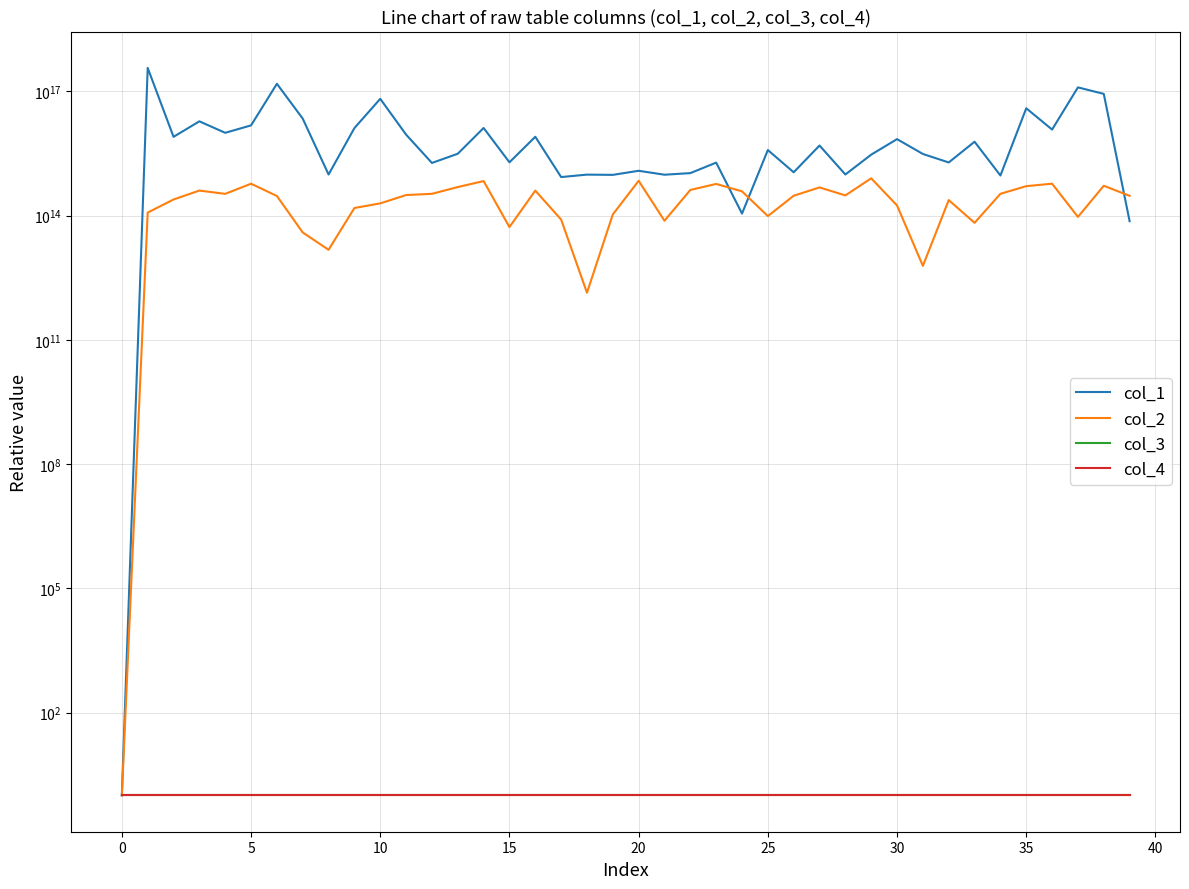

How many interior local valleys does the col_2 series have?

10